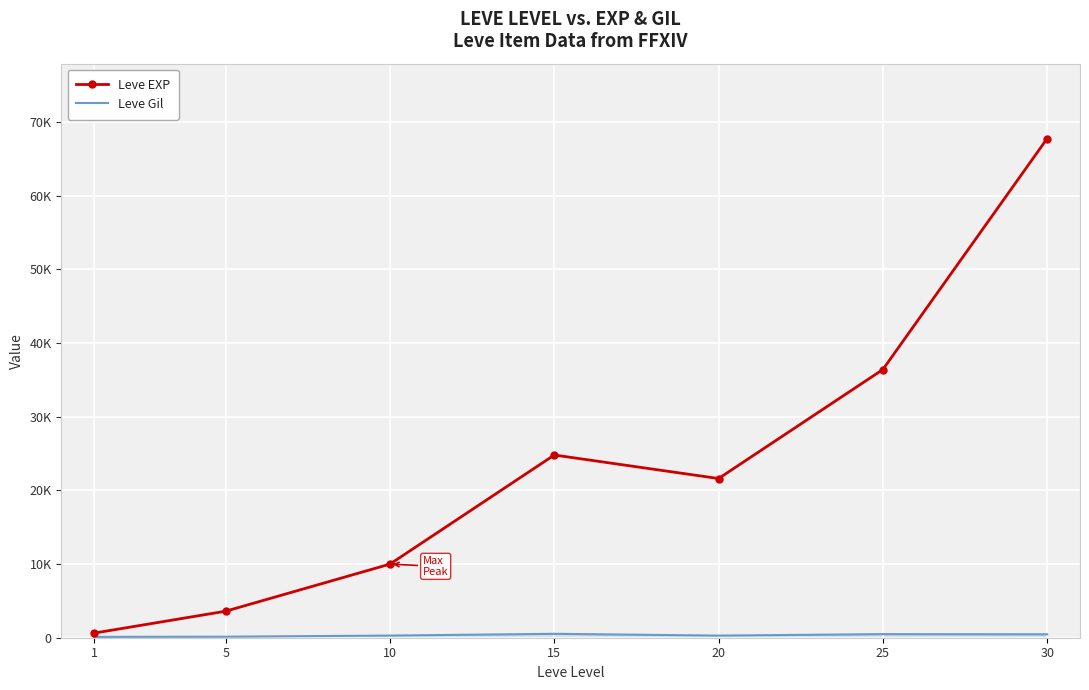

What is the minimum value shown in the chart?

113